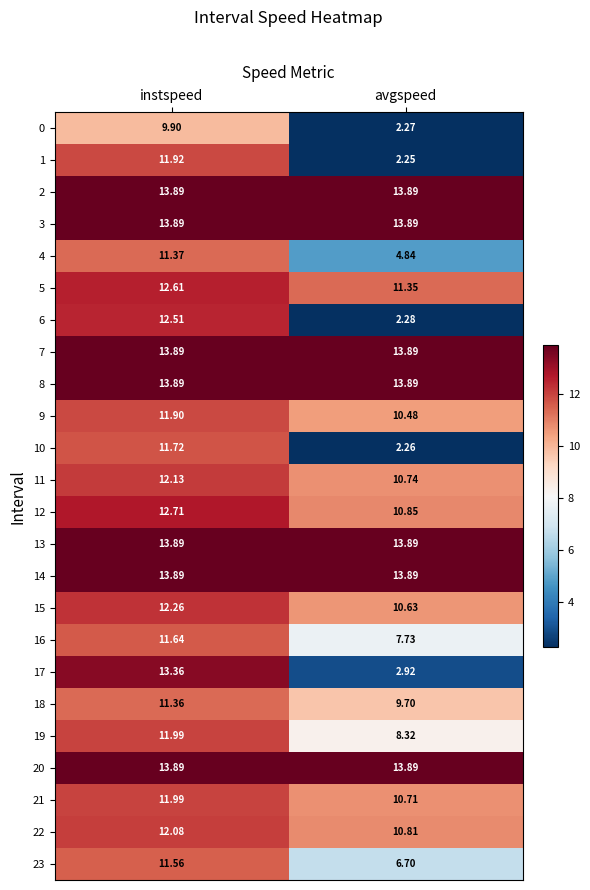

At which category does the chart reach its minimum across all series?

avgspeed